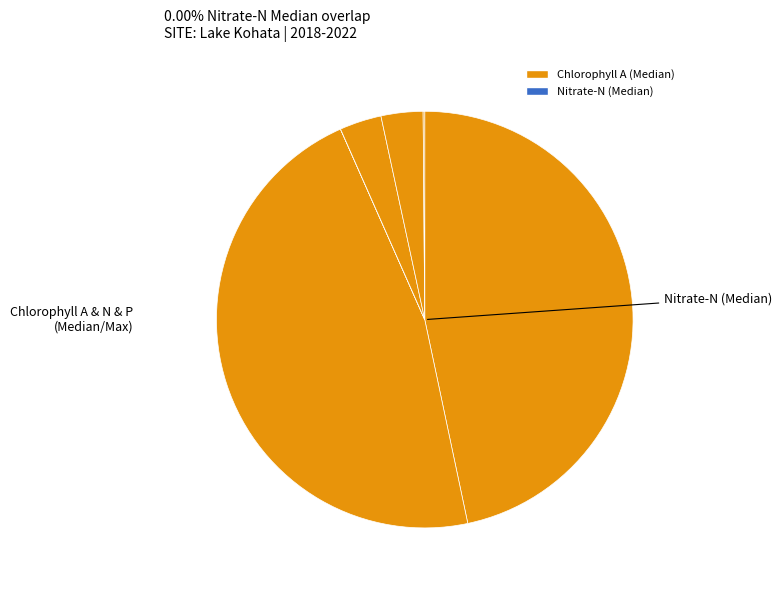

What is the largest slice in the pie chart?

Chlorophyll A (Median)